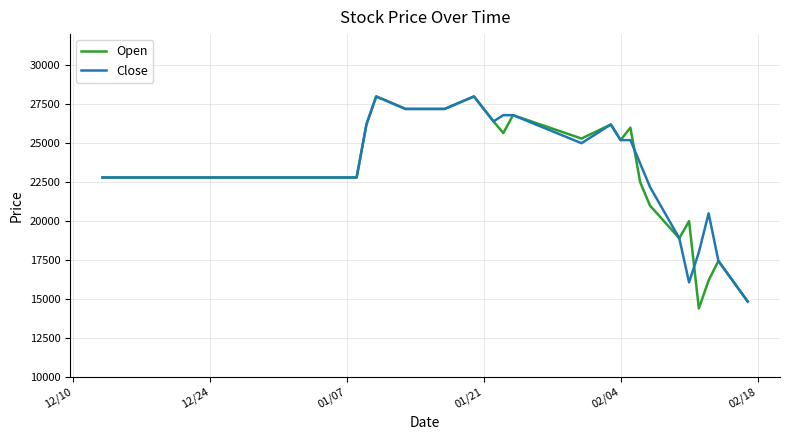

Which series has the widest spread of values?

Open